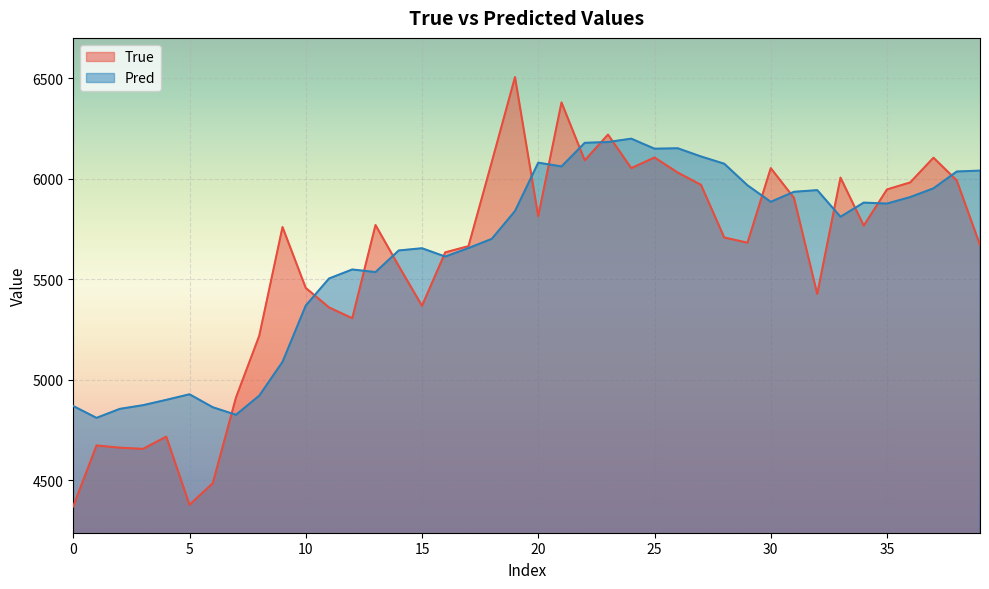

At which label is Pred closest to 5504?

11